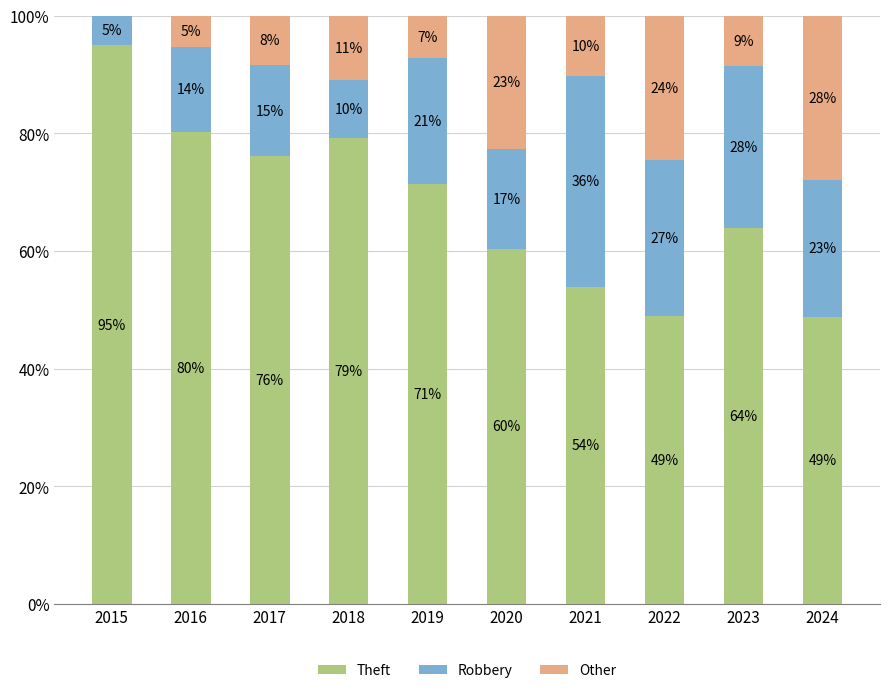

What is the value of the Theft bar at the 3rd from the left?

76.1